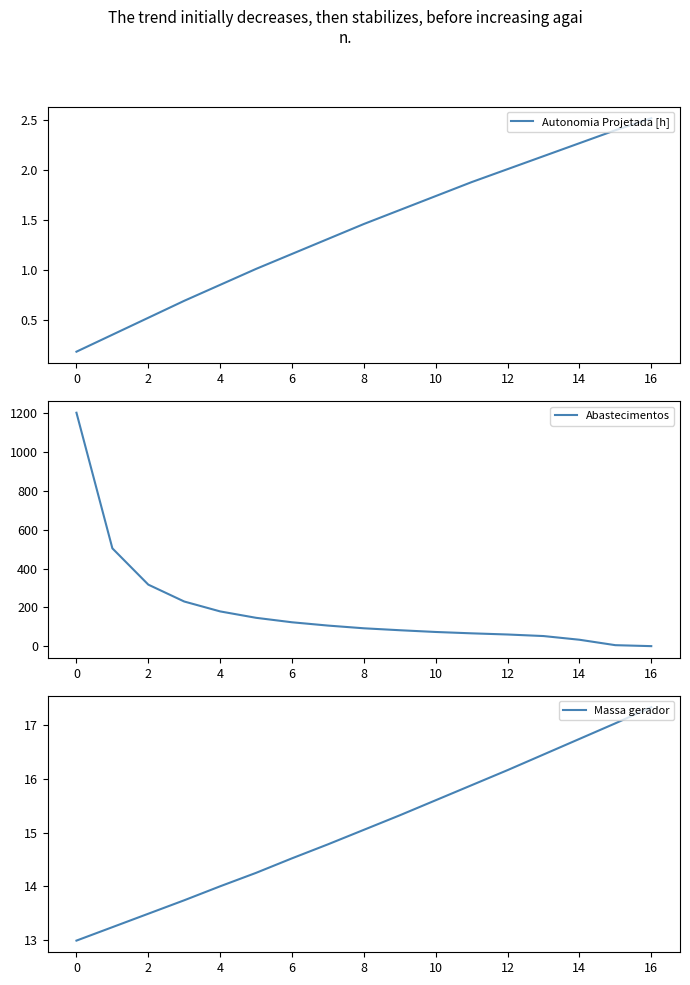

What is the difference between the second highest and second lowest values in the Massa gerador series?

3.8